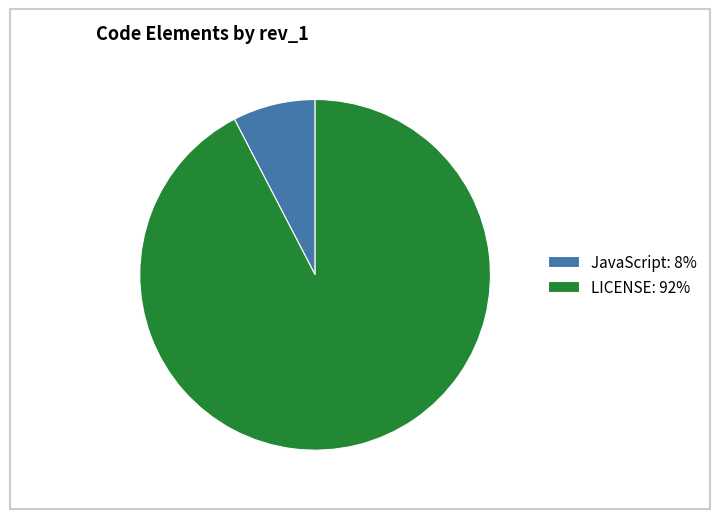

Approximately how many times larger is the value at LICENSE compared to JavaScript?

12.1